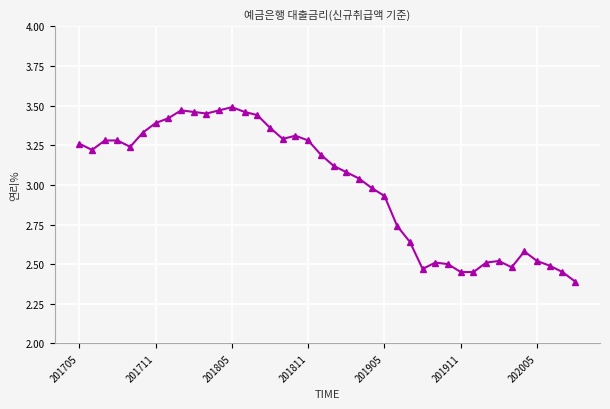

What is the difference between the maximum and minimum values?

1.1